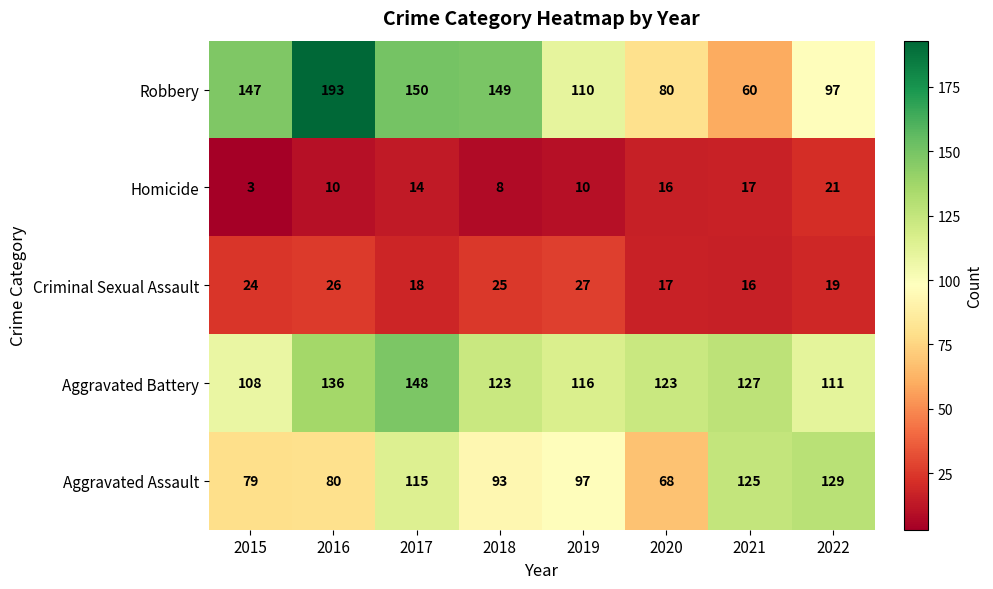

What value does the Criminal Sexual Assault series have at 2022, to the nearest 5?

20